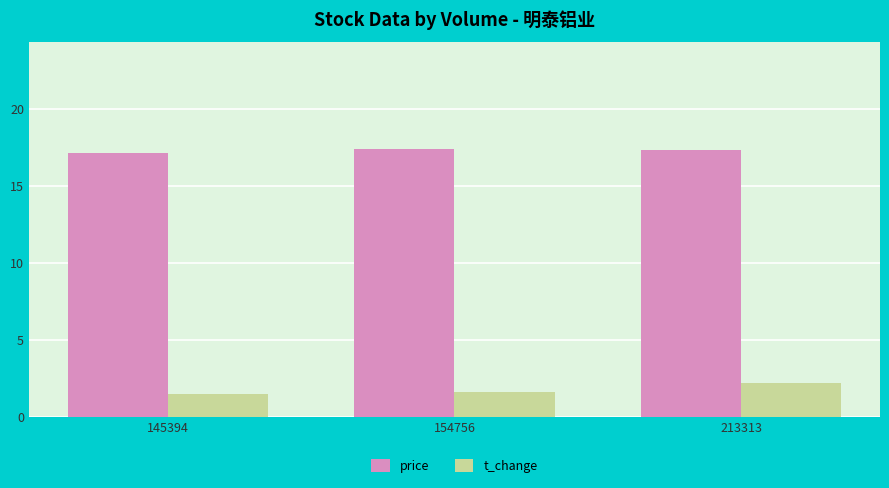

At which category is the sum across all series the highest?

213313